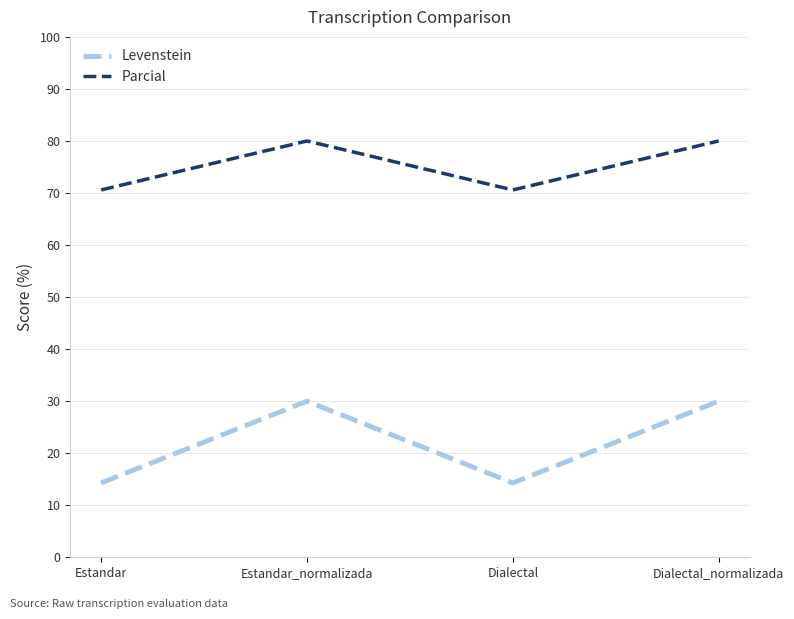

Reading left to right, list all the values displayed in this chart.

Levenstein: 14.3	30.0	14.3	30.0
Parcial: 70.6	80.0	70.6	80.0